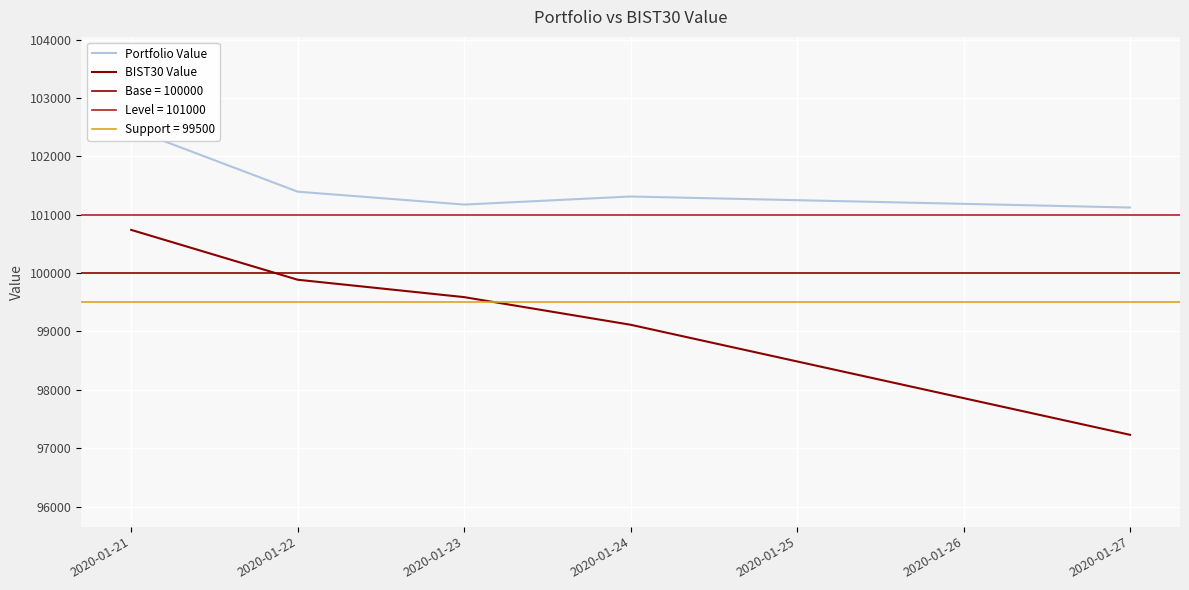

What is the minimum value for BIST30 Value?

97229.2